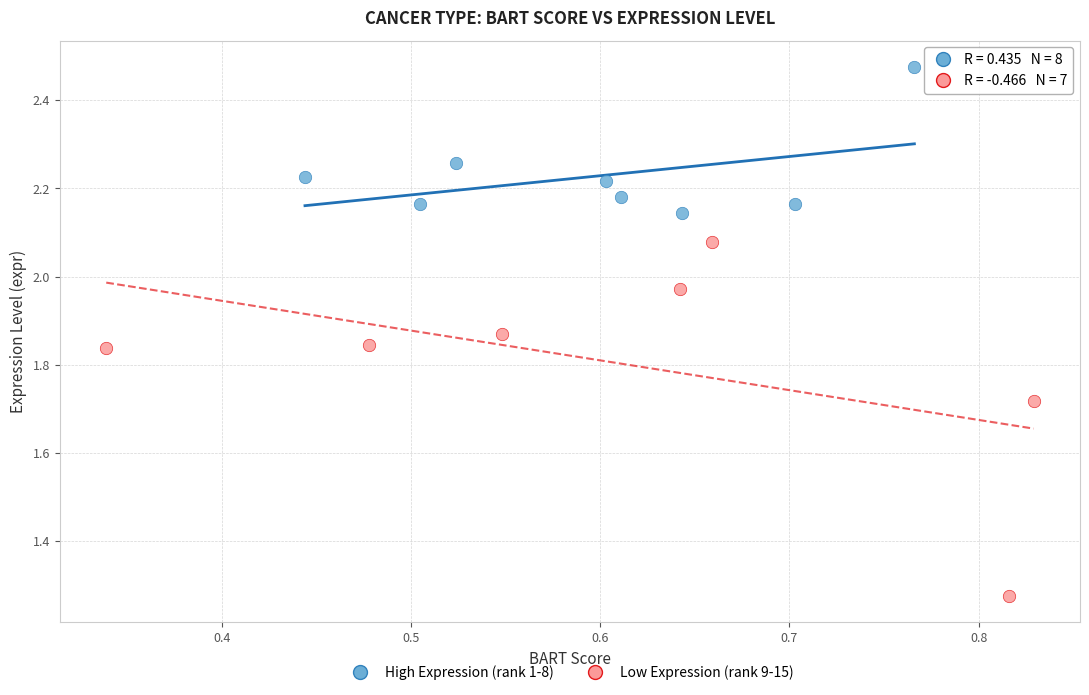

Which series has the largest Y range (max minus min)?

Low Expression (rank 9-15)